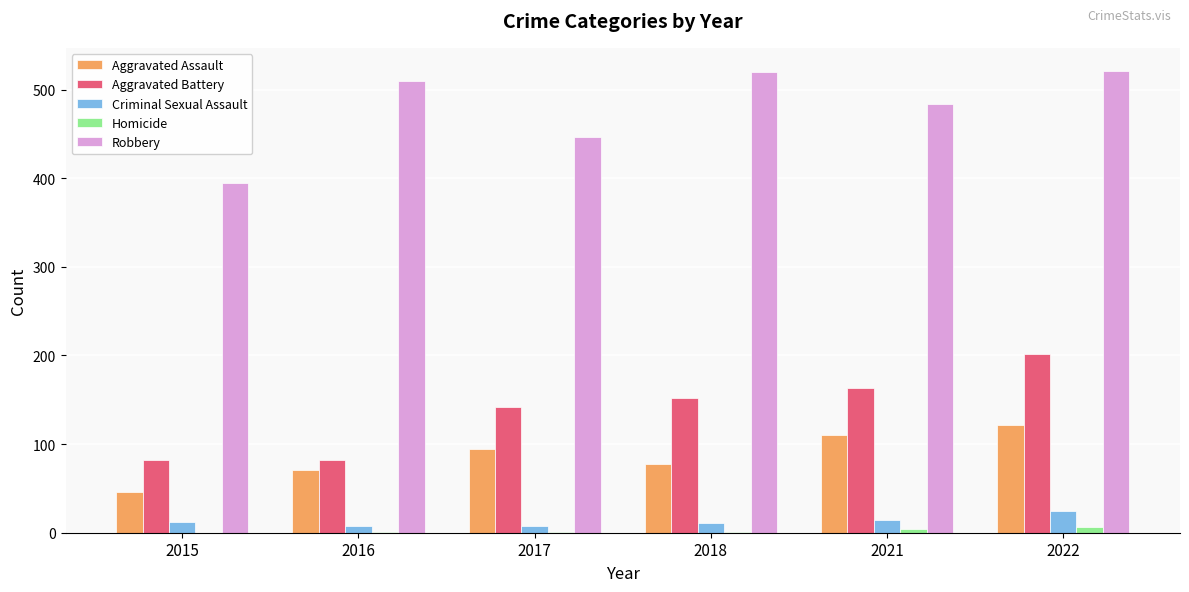

Is the value of Aggravated Battery at 2017 greater than the value of Robbery at 2018?

No